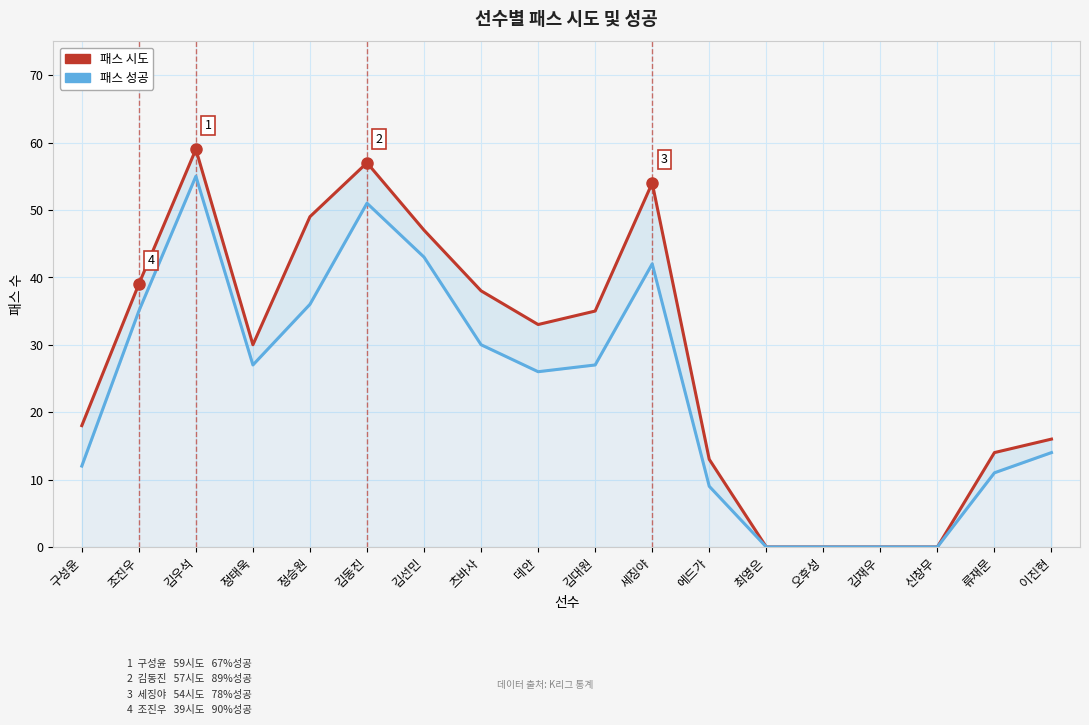

Which has a higher value, 신창무 or 김선민?

김선민